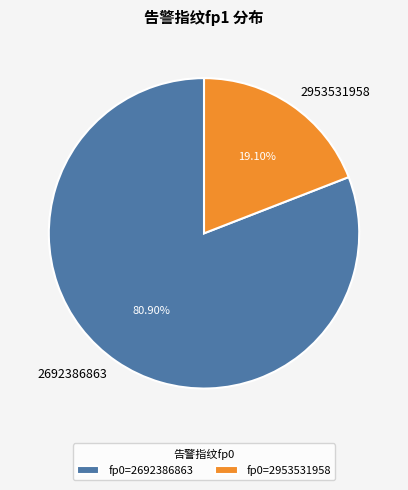

The 2953531958 slice represents 19% of the pie. True or false?

True